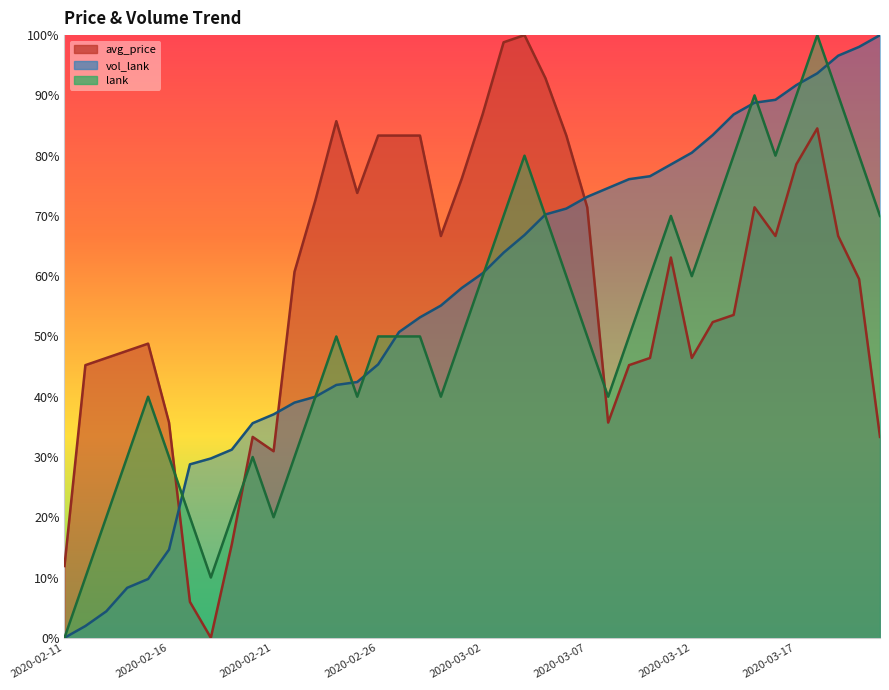

Reading right to left, what are all the values shown in this chart?

avg_price: 33.3	59.5	66.7	84.5	78.6	66.7	71.4	53.6	52.4	46.4	63.1	46.4	45.2	35.7	71.4	83.3	92.9	100.0	98.8	86.9	76.2	66.7	83.3	83.3	83.3	73.8	85.7	72.6	60.7	31.0	33.3	15.5	0.0	6.0	35.7	48.8	47.6	46.4	45.2	11.9
vol_lank: 100.0	98.0	96.6	93.7	91.7	89.3	88.8	86.8	83.4	80.5	78.5	76.6	76.1	74.6	73.2	71.2	70.2	66.8	63.9	60.5	58.0	55.1	53.2	50.7	45.4	42.4	42.0	40.0	39.0	37.1	35.6	31.2	29.8	28.8	14.6	9.8	8.3	4.4	2.0	0.0
lank: 70.0	80.0	90.0	100.0	90.0	80.0	90.0	80.0	70.0	60.0	70.0	60.0	50.0	40.0	50.0	60.0	70.0	80.0	70.0	60.0	50.0	40.0	50.0	50.0	50.0	40.0	50.0	40.0	30.0	20.0	30.0	20.0	10.0	20.0	30.0	40.0	30.0	20.0	10.0	0.0